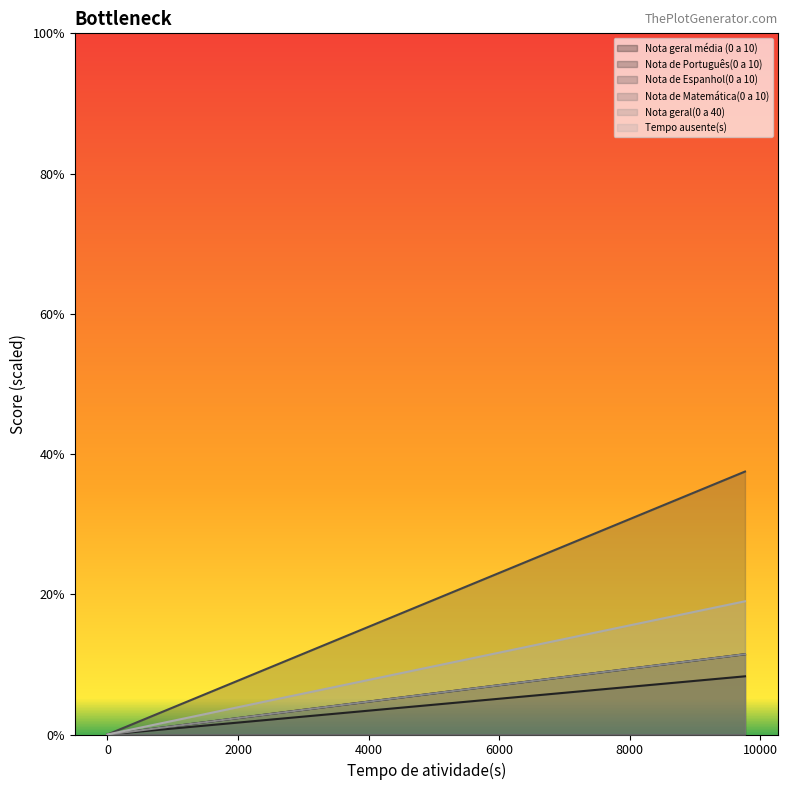

How many values in Nota geral média (0 a 10) are above zero?

1